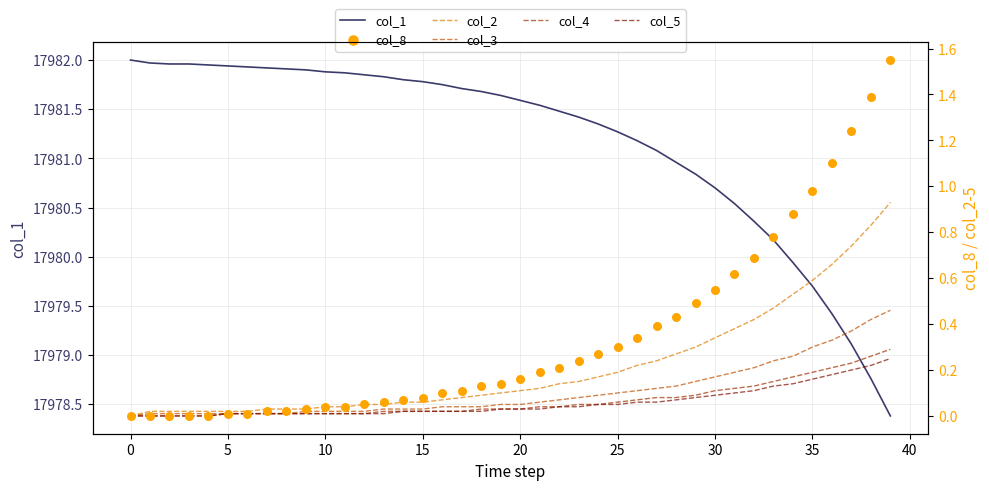

Which series has the widest spread of Y values?

col_1